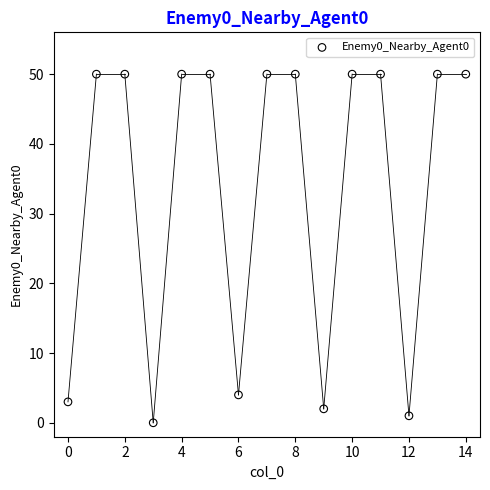

What Y value in the scatter plot is closest to 25?

4